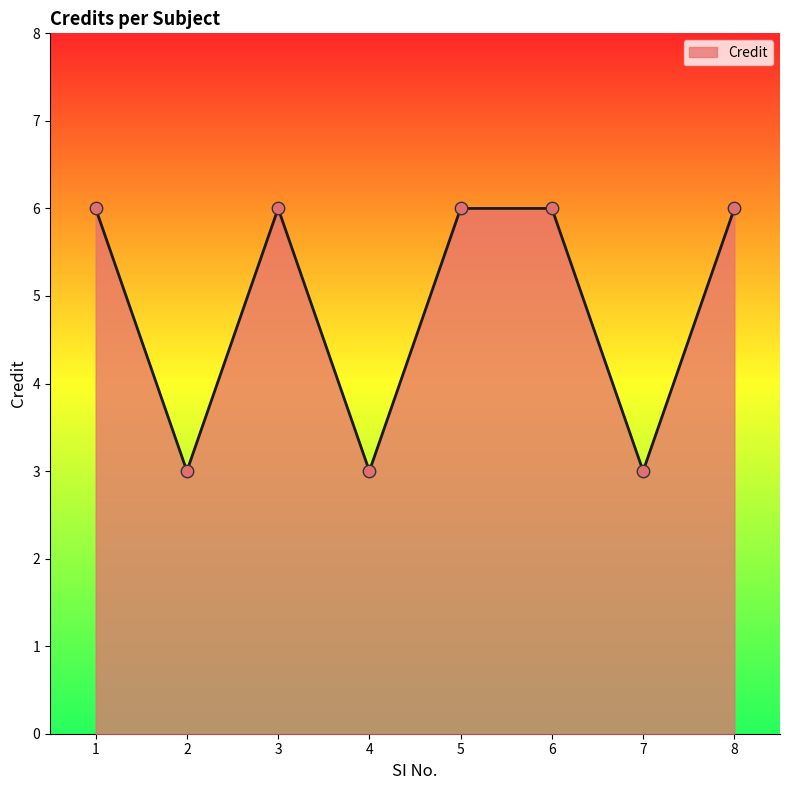

What is the change in value from 2 to 8?

+3